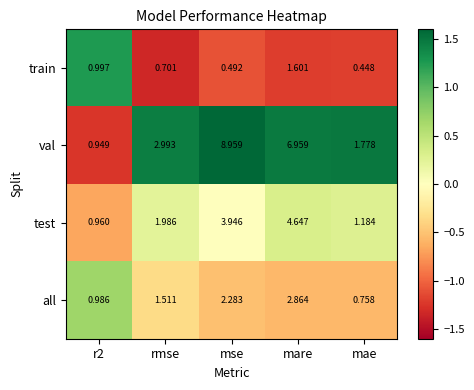

Which series has the largest range (max minus min)?

val